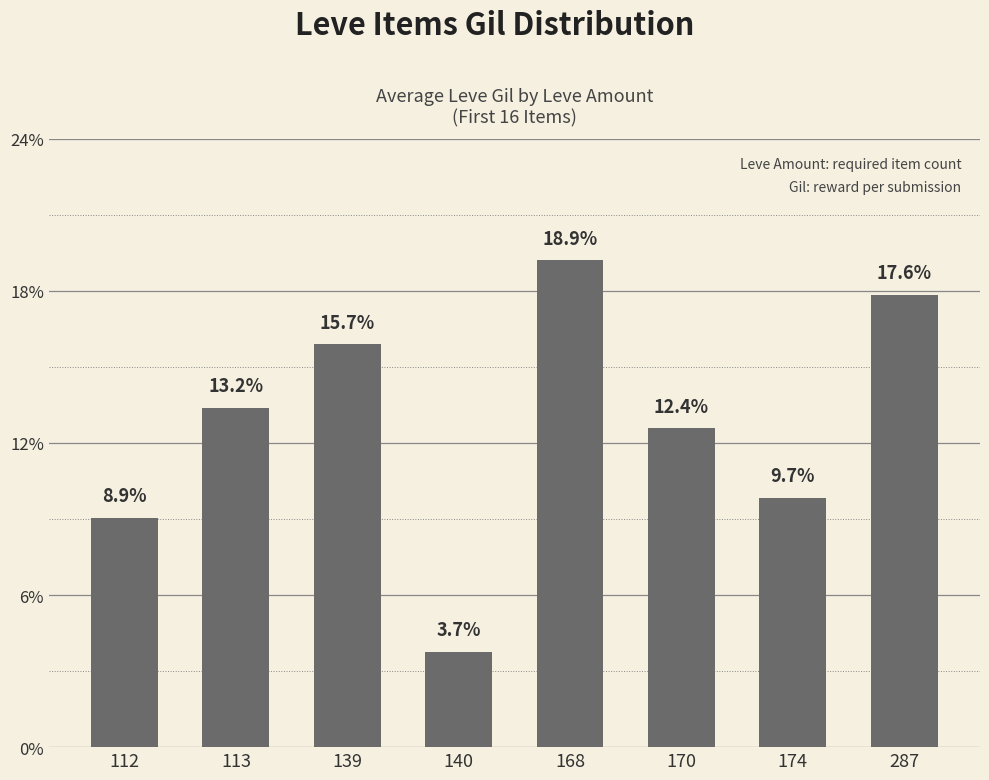

At which category does the chart reach its minimum across all series?

140